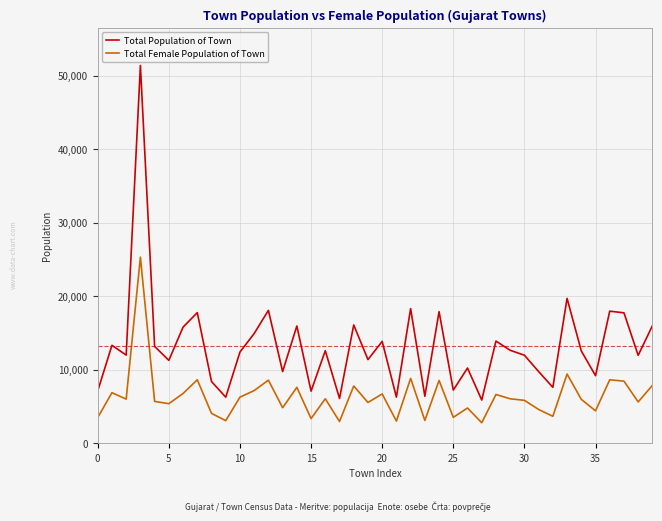

True or false: Total Female Population of Town and Total Population of Town cross at least once.

False